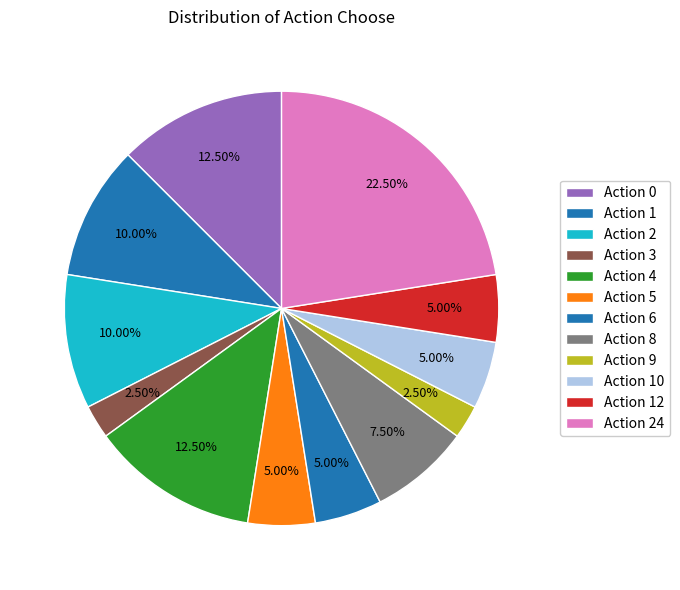

How many slices are in this pie chart?

12